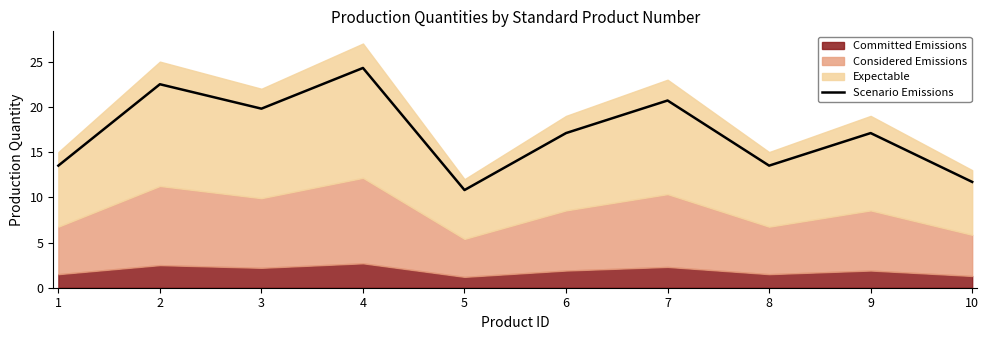

List the labels in order of value, largest first.

4, 2, 7, 3, 6, 9, 1, 8, 10, 5